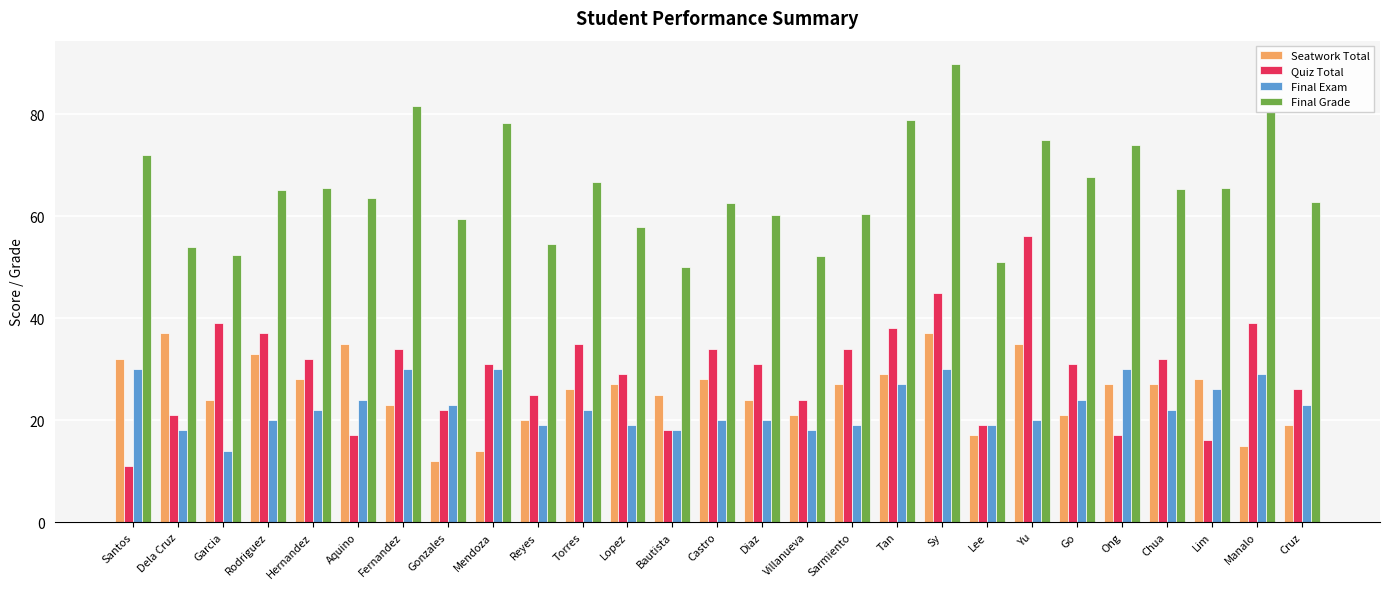

What is the difference between the Final Exam values at Go and Bautista?

6.0